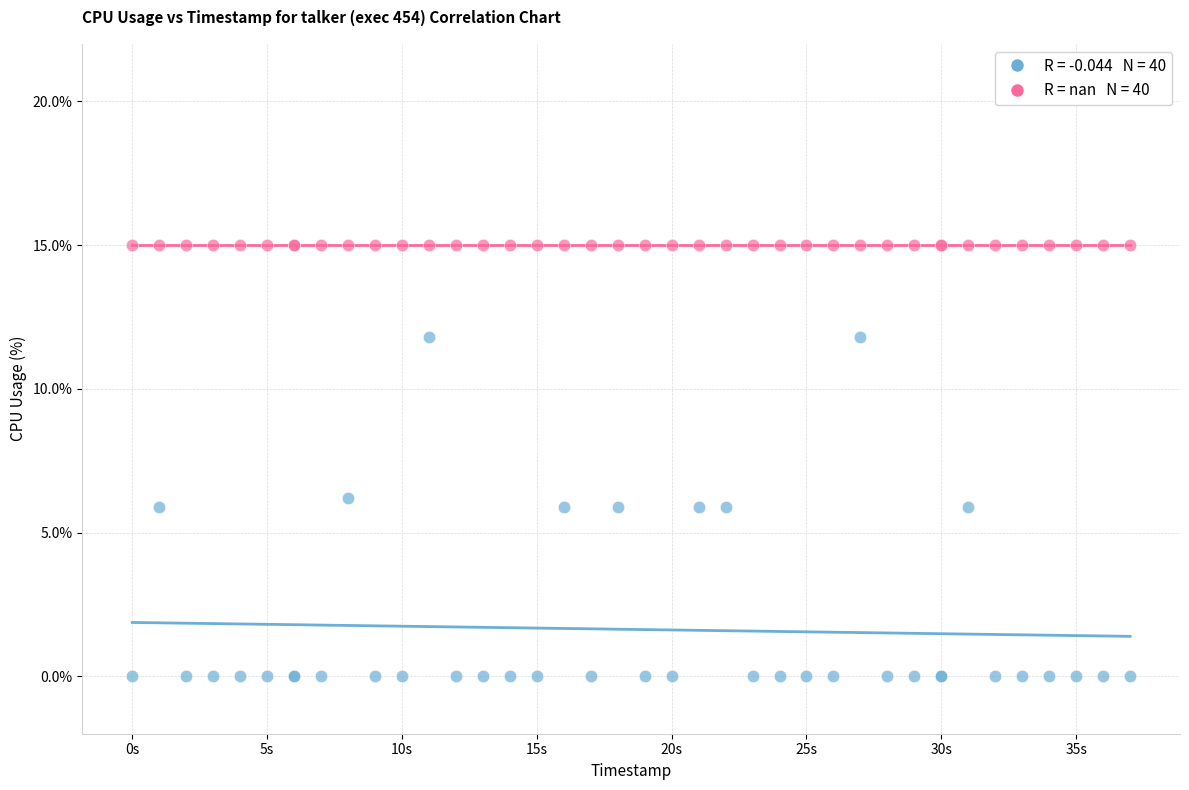

Across all series, what Y value is closest to 7?

6.2